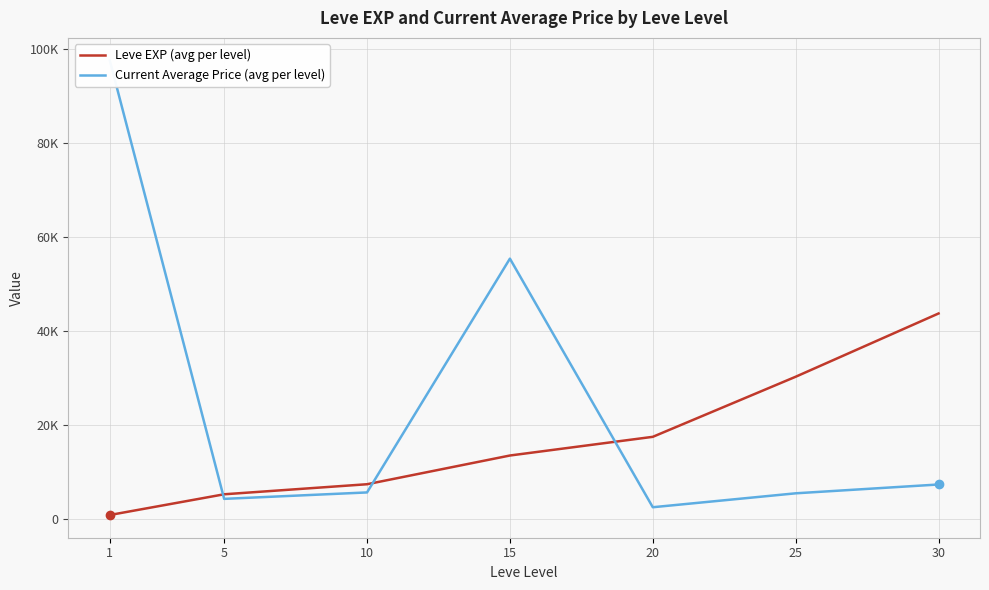

True or false: Leve EXP (avg per level) has more than 2 points higher than both neighbors.

False